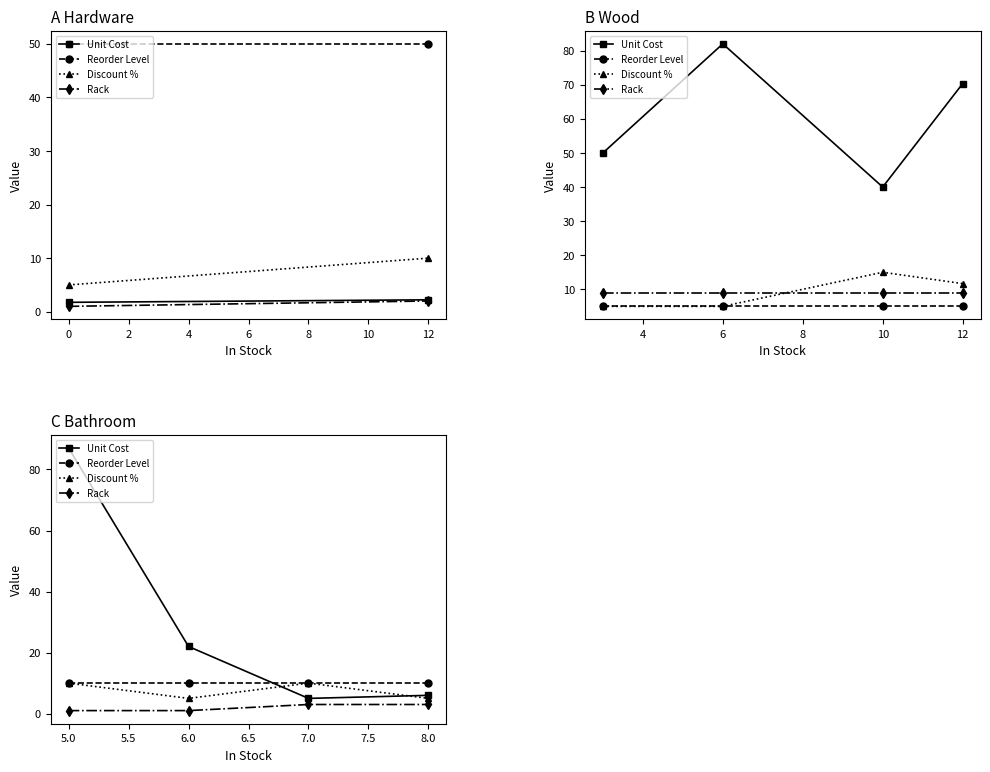

At how many categories does at least one series exceed 69?

1